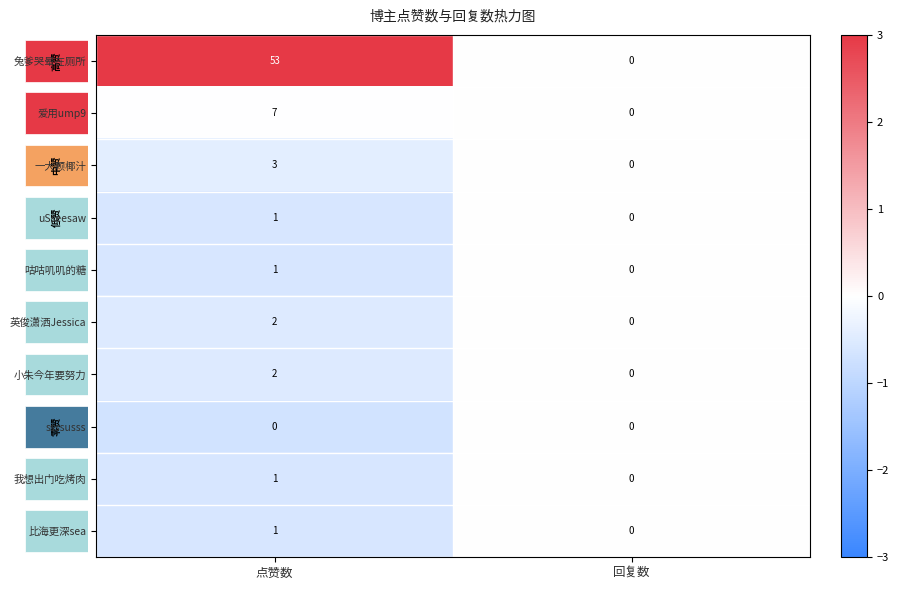

At which label is 我想出门吃烤肉 closest to 0?

回复数